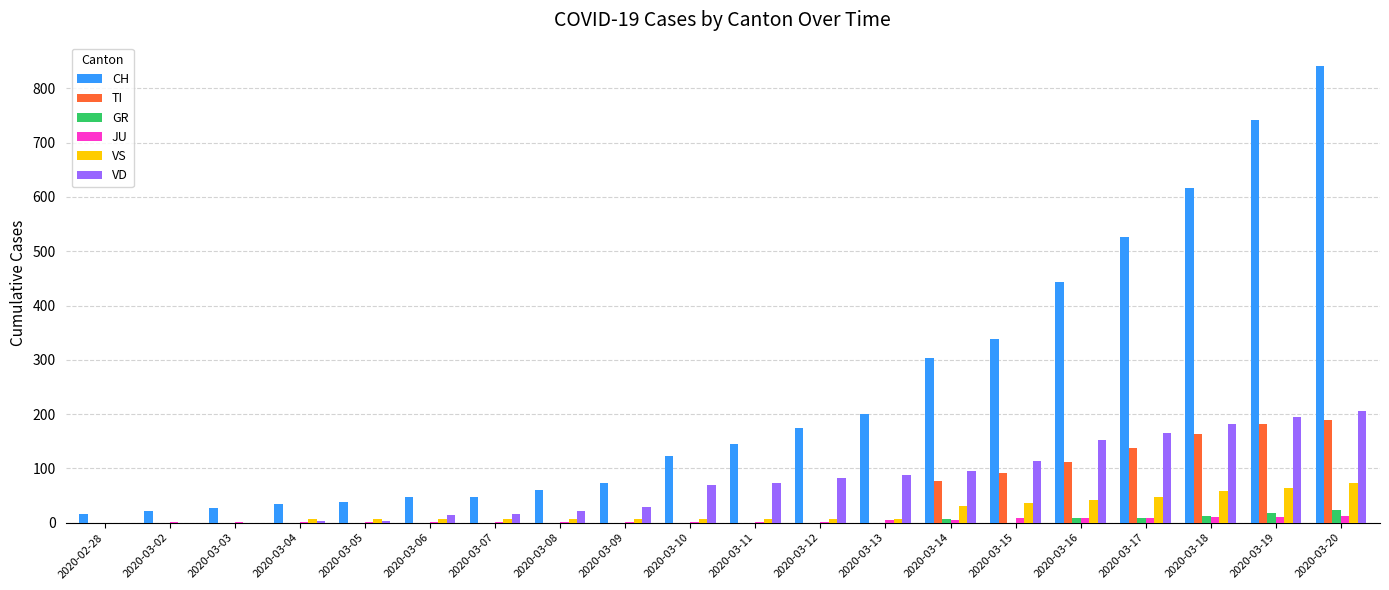

Which series has the largest total across all categories?

CH